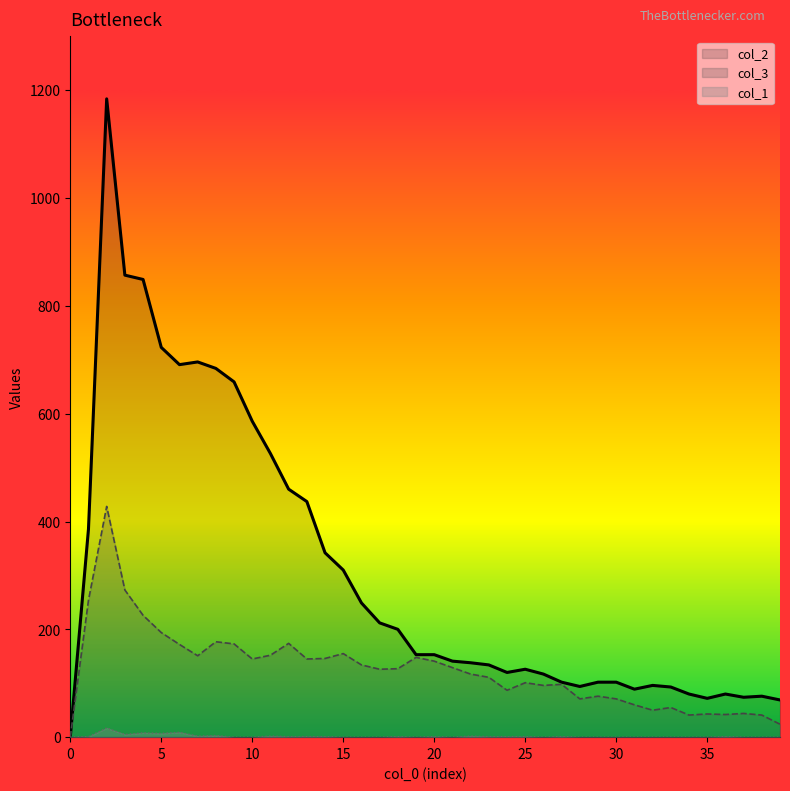

In col_3, how many points are higher than both neighbors (excluding endpoints)?

11